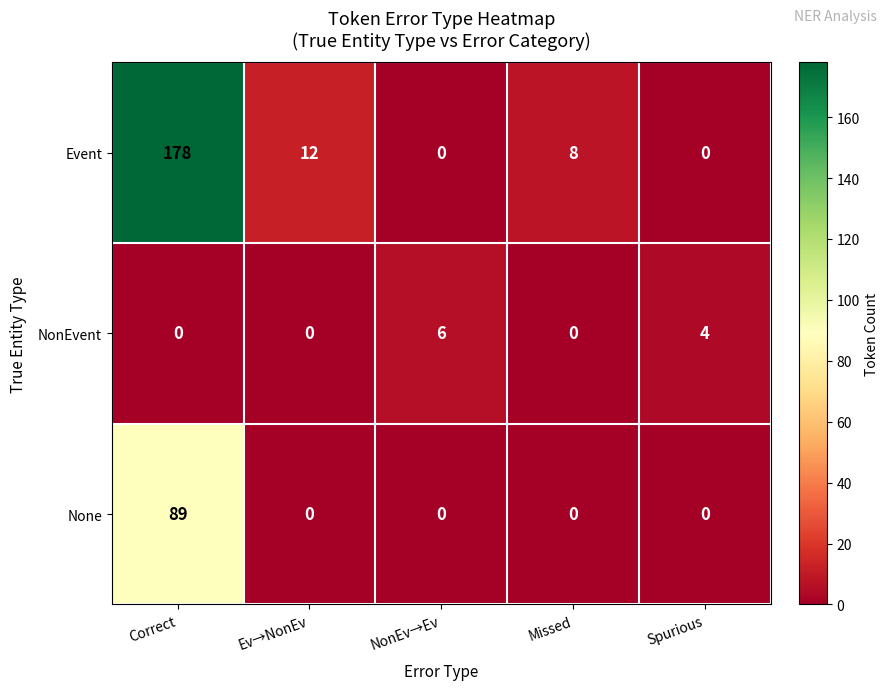

What is the sum of the None values at Spurious and Correct?

89